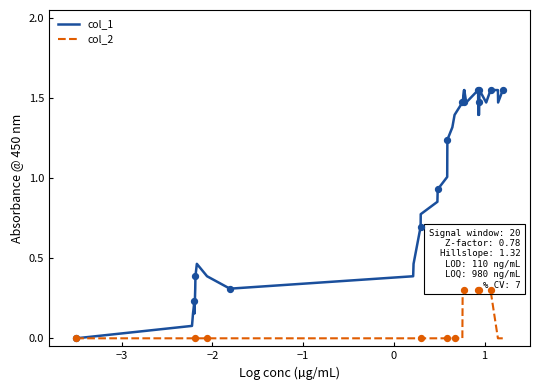

Which series has the widest spread of values?

col_1